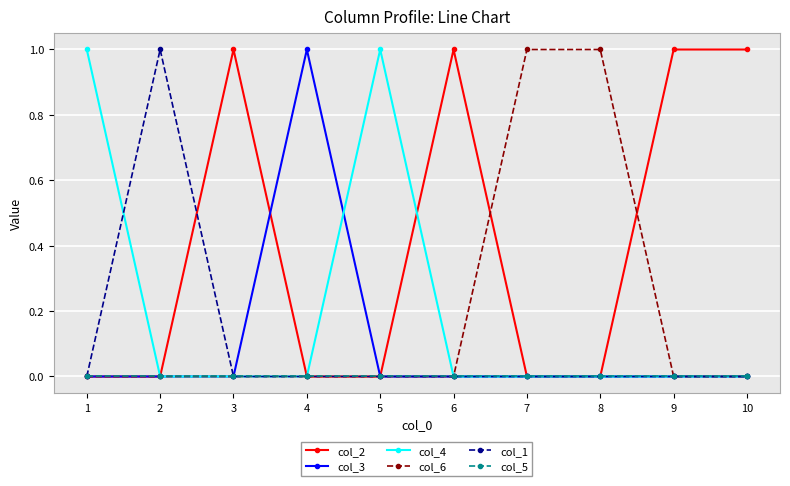

Is it true that col_2 equals 0 at 3?

False